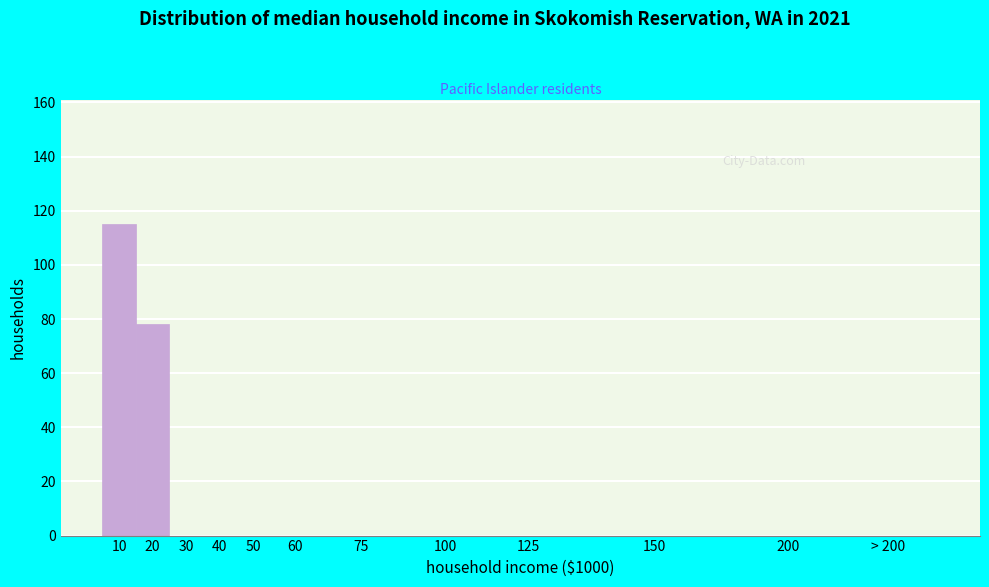

Reading right to left, extract all data points from this chart.

> 200=0	200=0	150=0	125=0	100=0	75=0	60=0	50=0	40=0	30=0	20=78	10=115